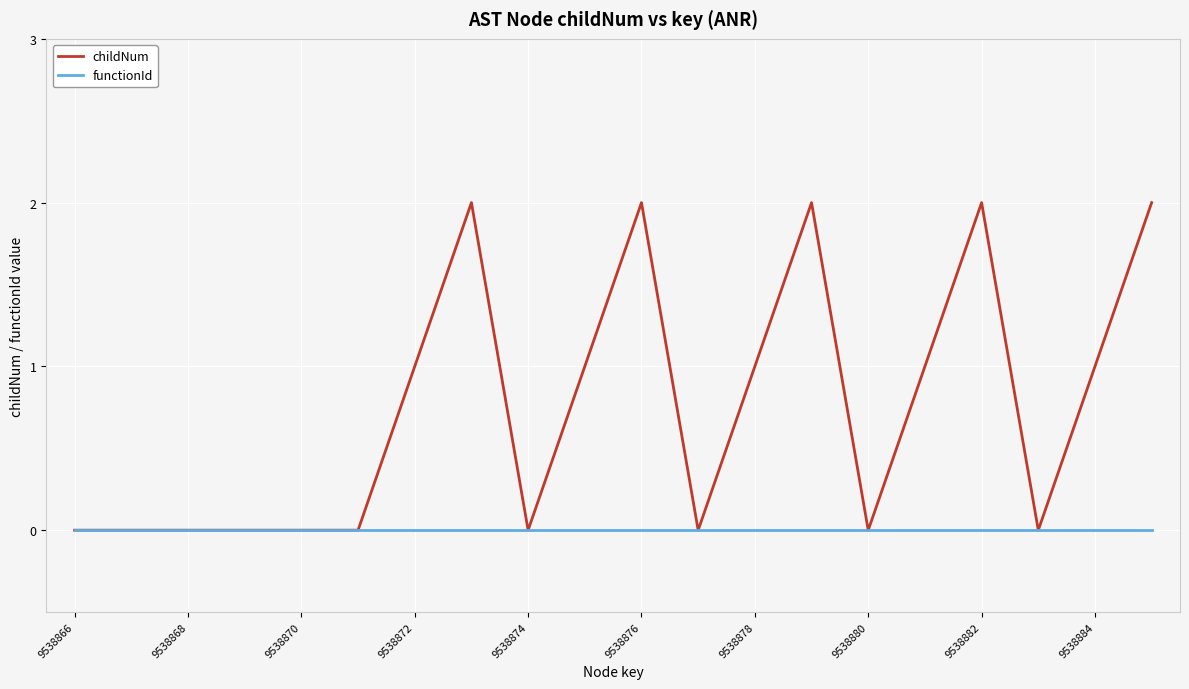

Which series has the largest range (max minus min)?

childNum